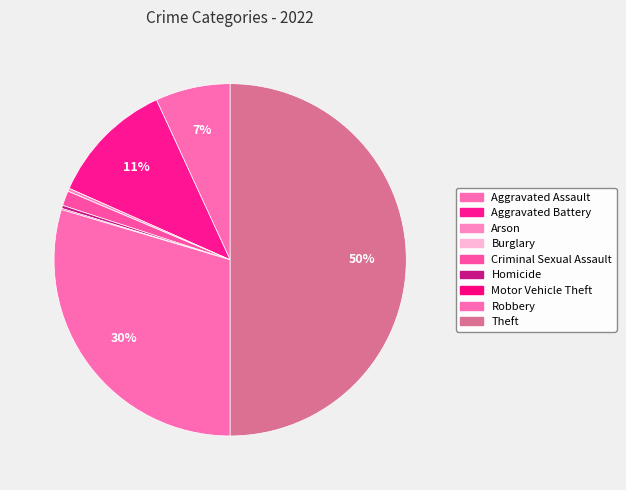

Which category has the biggest portion of the pie?

Theft